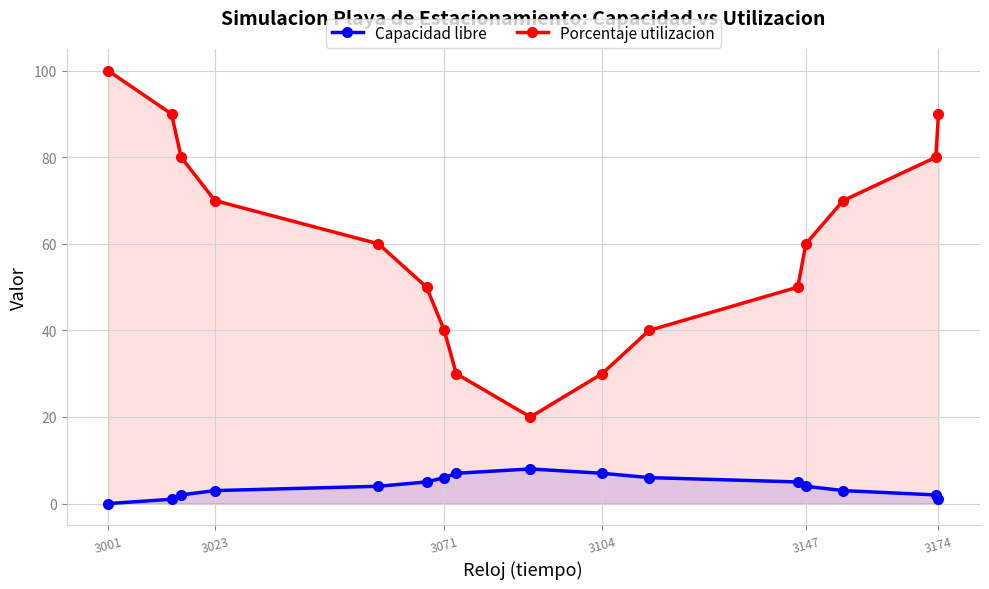

True or false: Capacidad libre and Porcentaje utilizacion intersect in this chart.

False